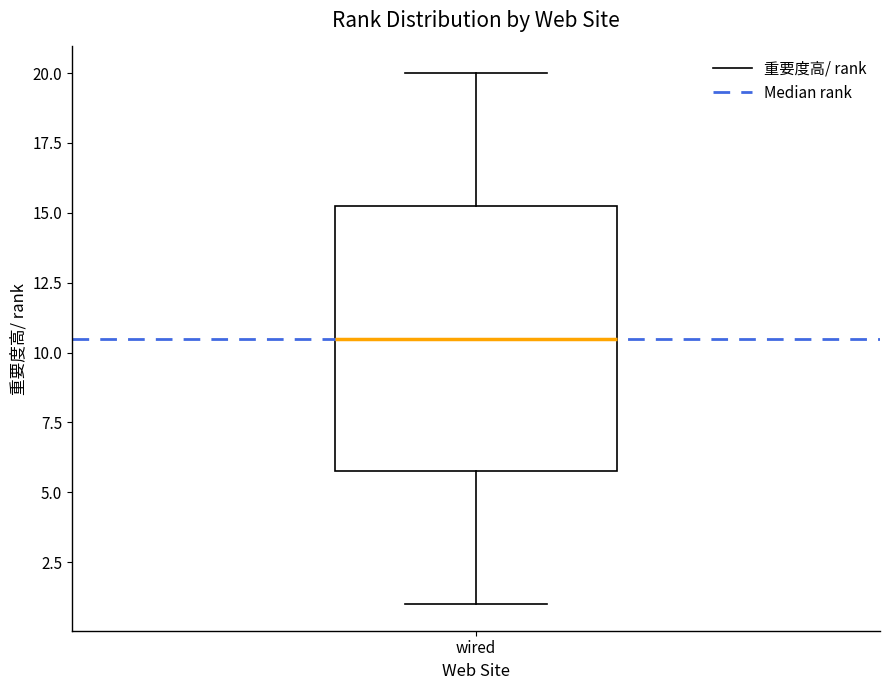

Where is the lower edge of the box for wired on the y-axis? The values are not printed on the chart, so give them approximately, as read against the axis.

6.0